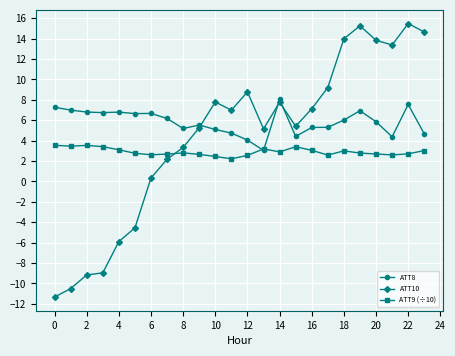

List the series in order of their overall mean, highest first.

ATT8, ATT10, ATT9 (÷10)